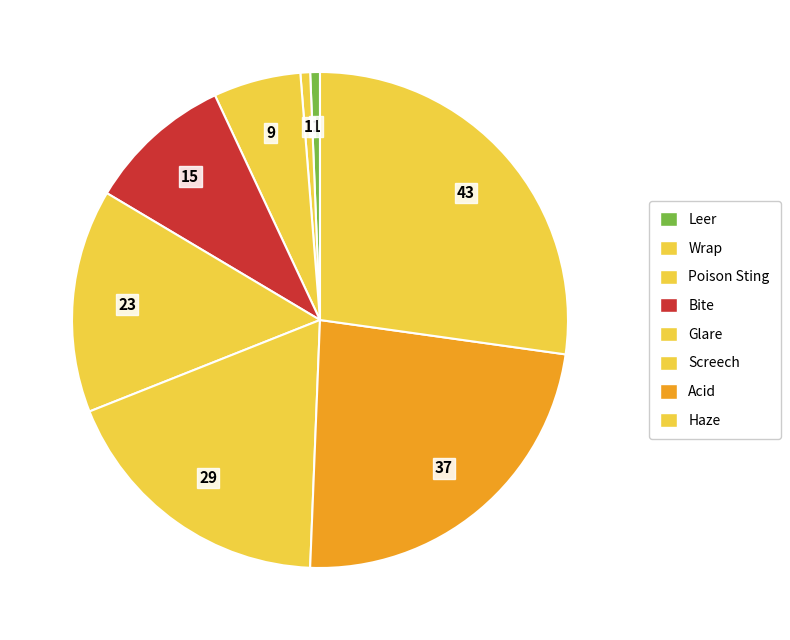

Which has a higher value, Acid or Bite?

Acid